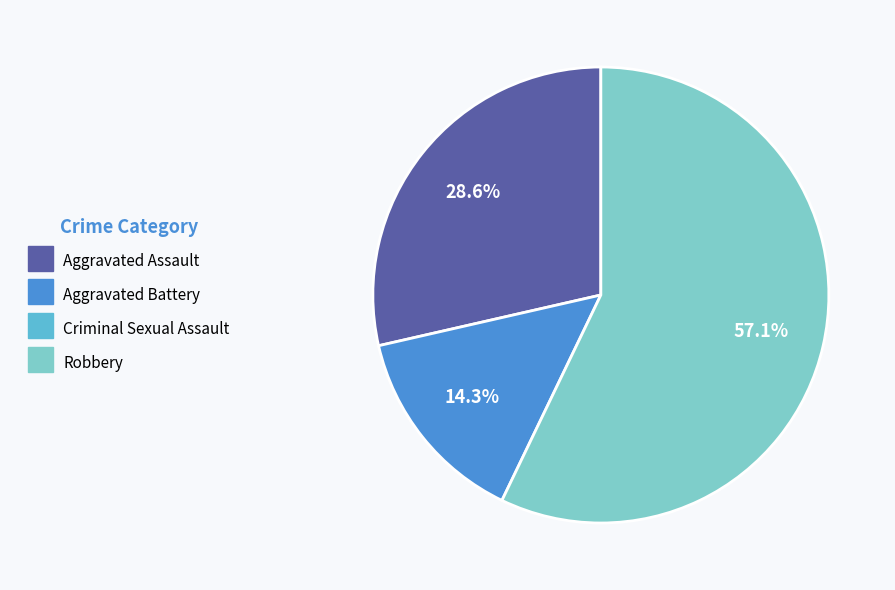

Is there a majority slice in this chart?

Yes